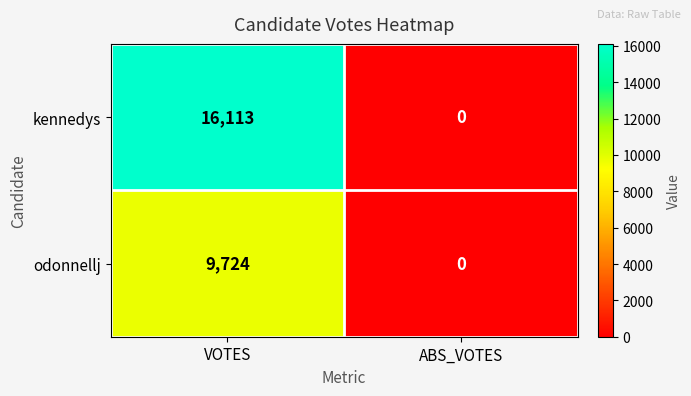

What is the sum of the kennedys values at VOTES and ABS_VOTES?

16113